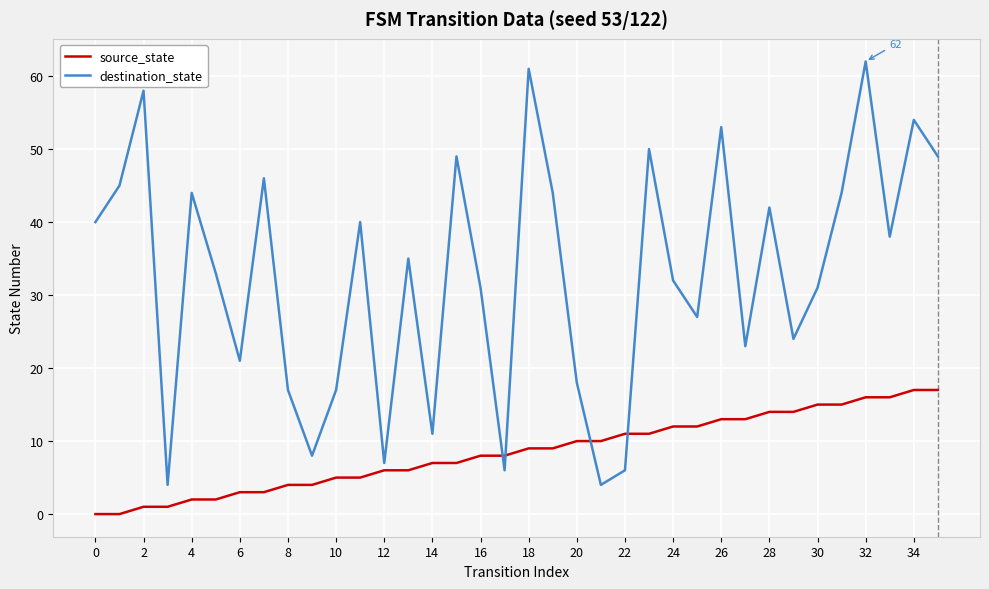

Which series has the widest spread of values?

destination_state